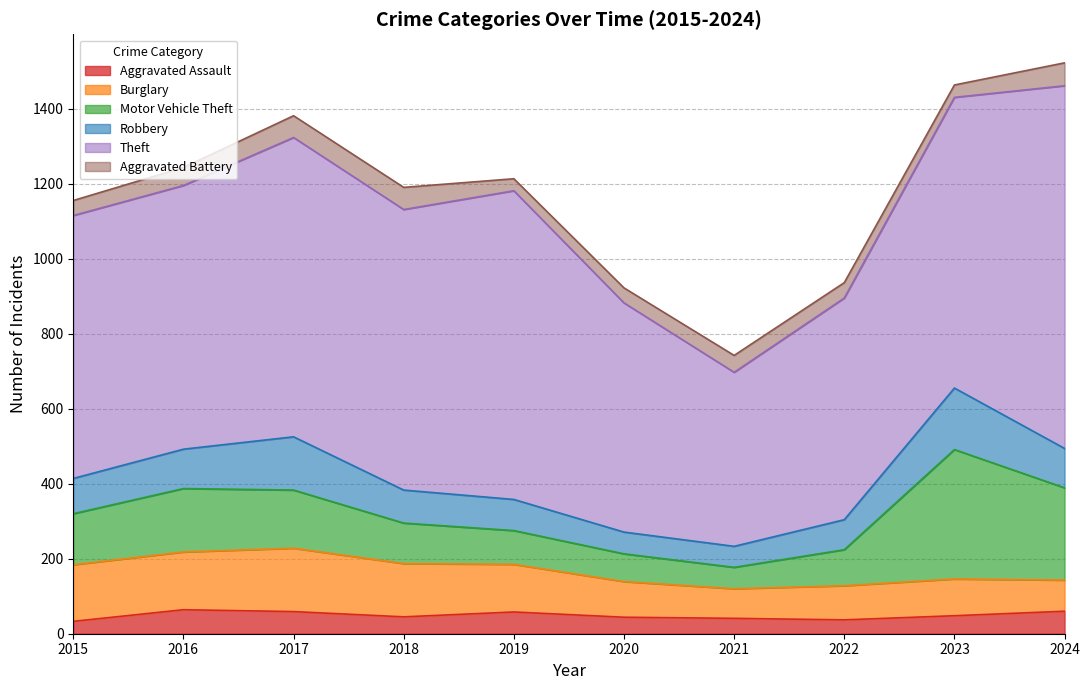

What is the sum of all Aggravated Assault values?

489